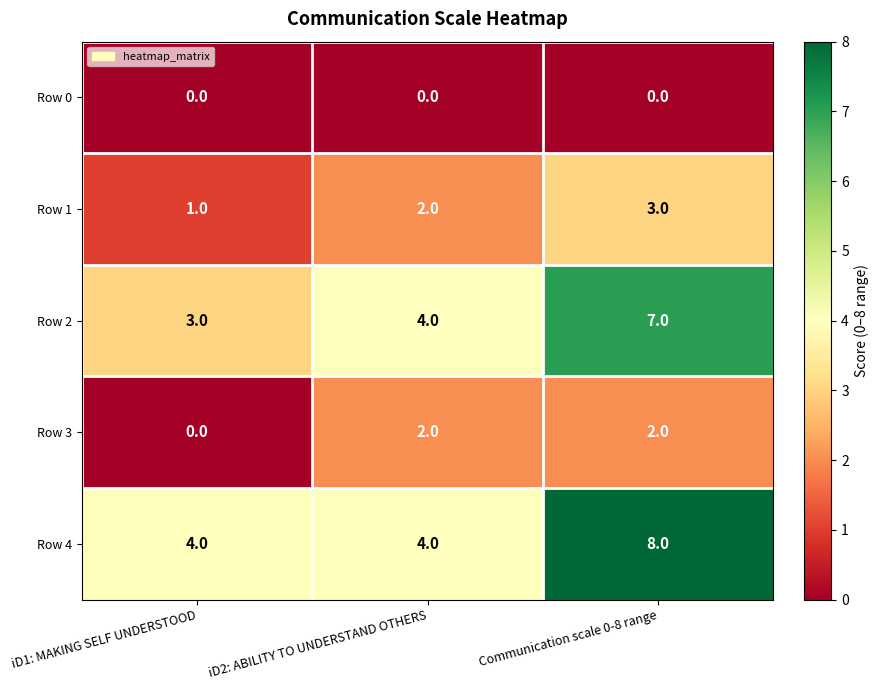

Reading left to right, list all the values displayed in this chart.

Row 0: 0	0	0
Row 1: 1	2	3
Row 2: 3	4	7
Row 3: 0	2	2
Row 4: 4	4	8